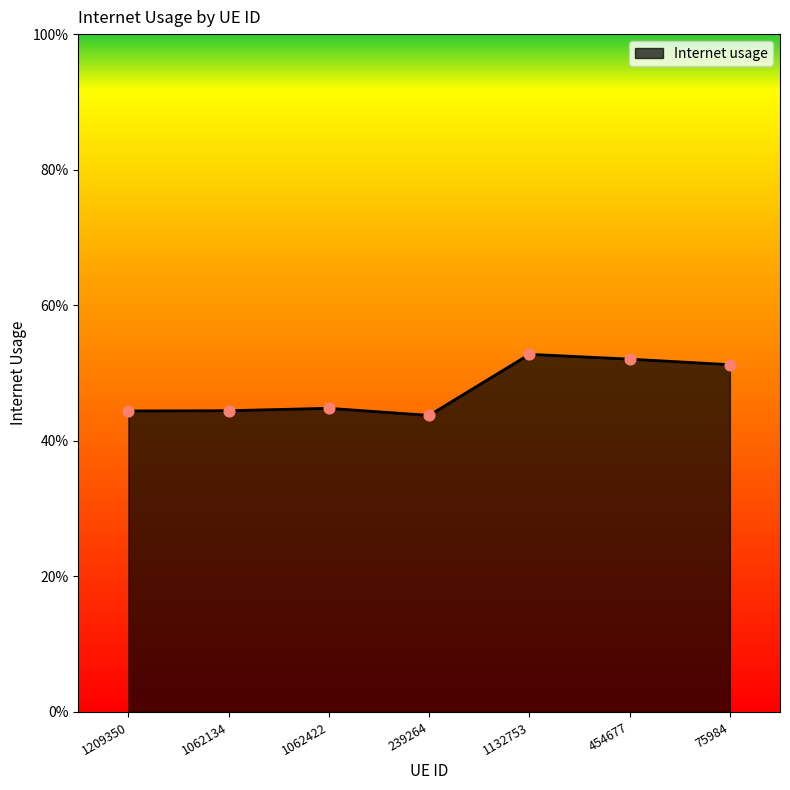

Does the chart have visible grid lines?

No